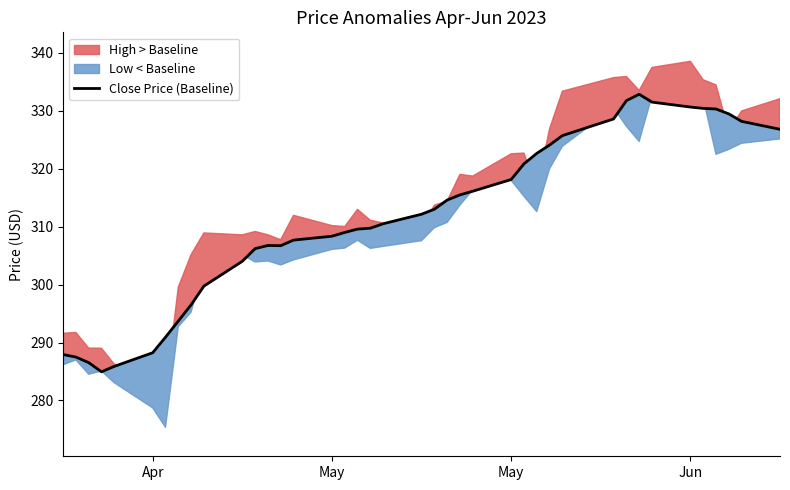

Does the chart have visible grid lines?

No